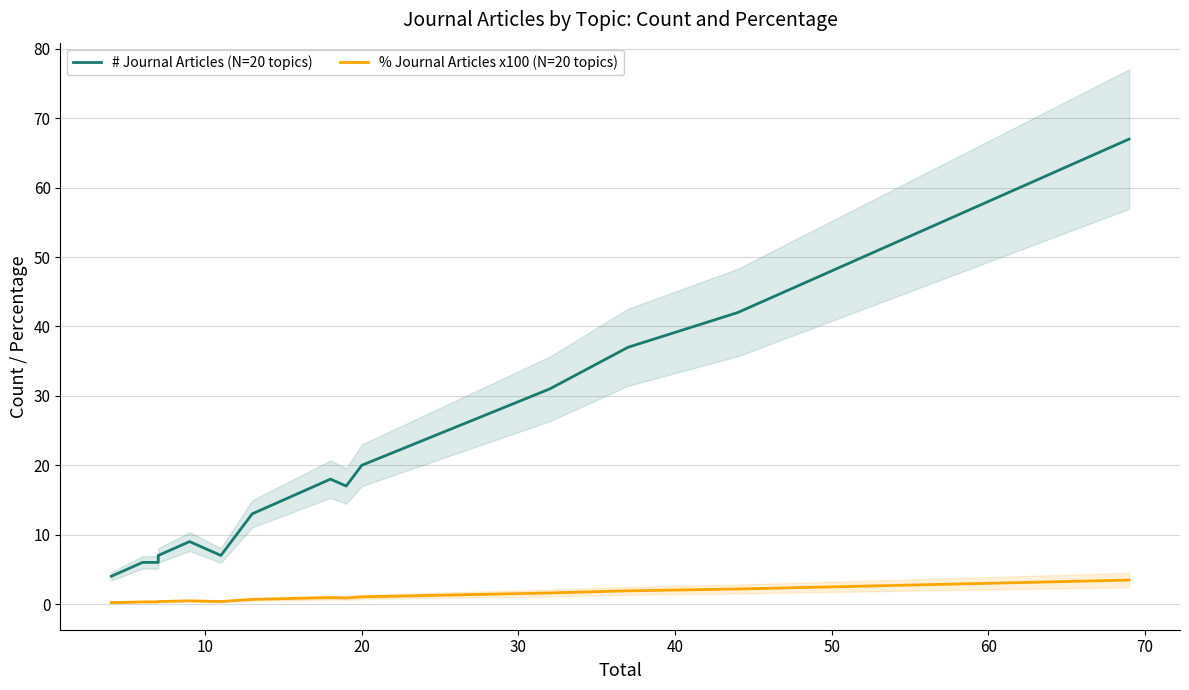

What is the difference between the second highest and second lowest values in the % Journal Articles x100 (N=20 topics) series?

2.0